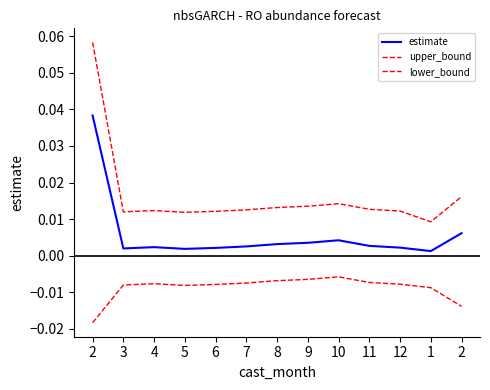

Is this an area chart (filled region under the line)?

No